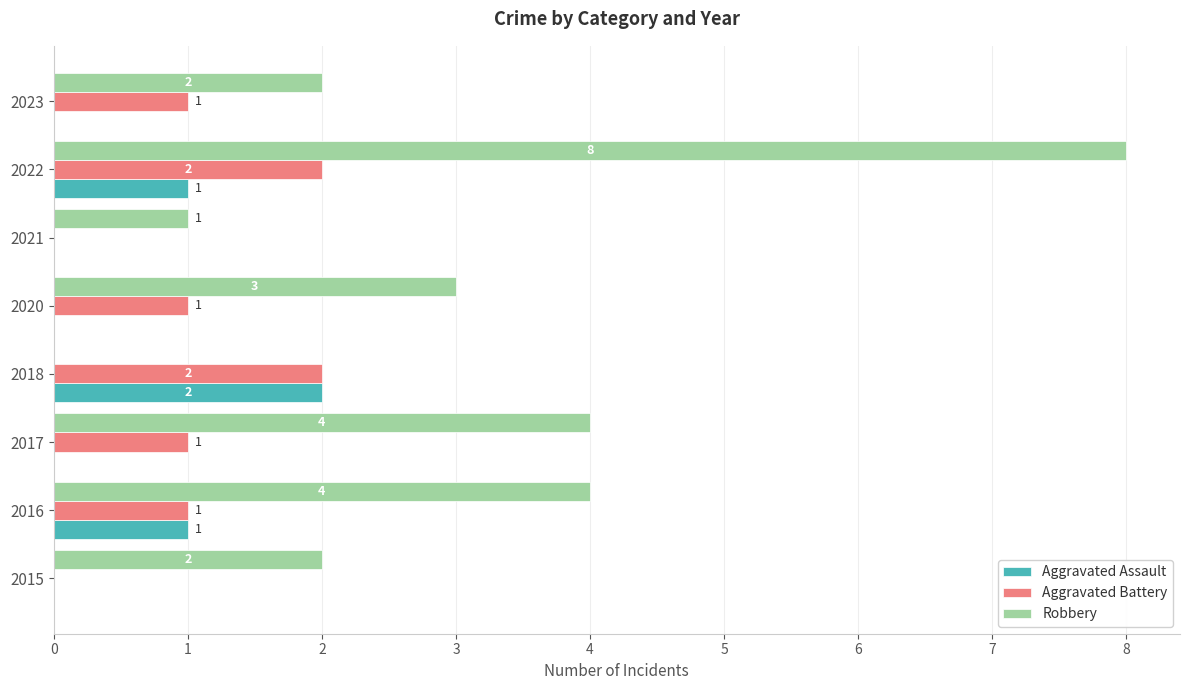

At which category is the sum across all series the highest?

2022